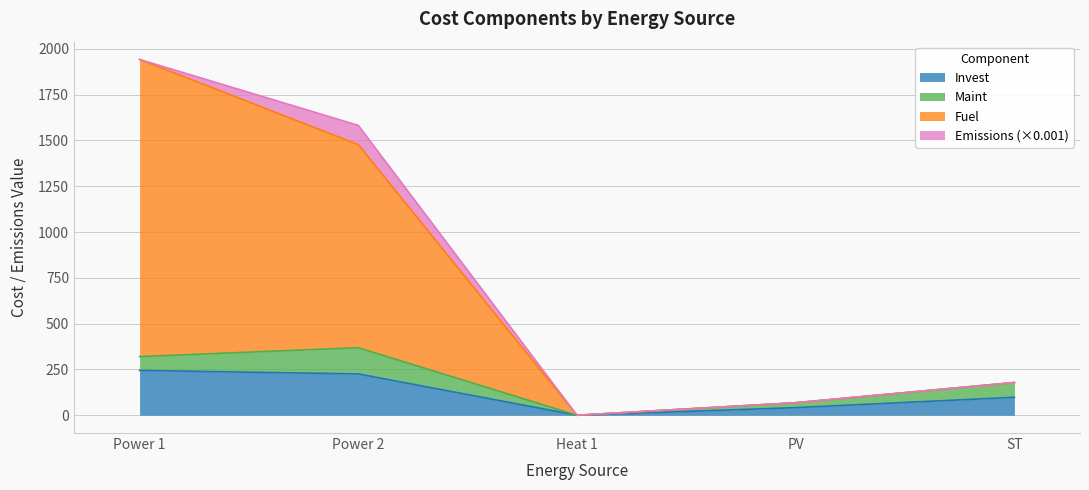

What is the sum of the Invest values at PV and ST?

139.5